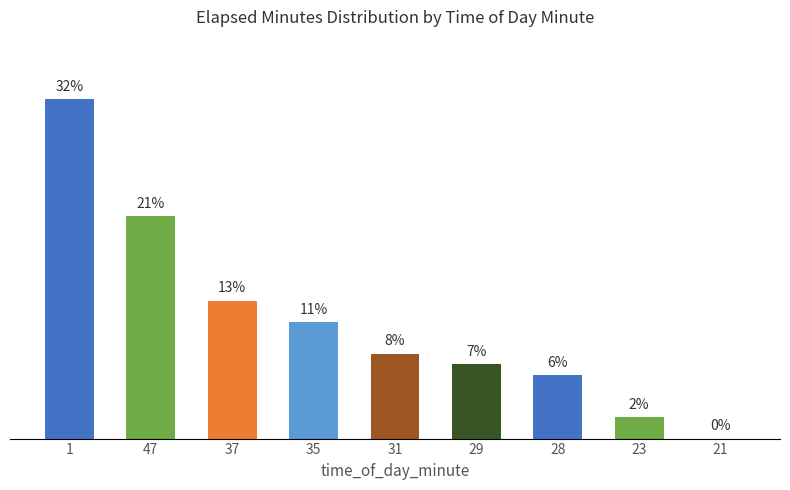

Are the bars horizontal?

No